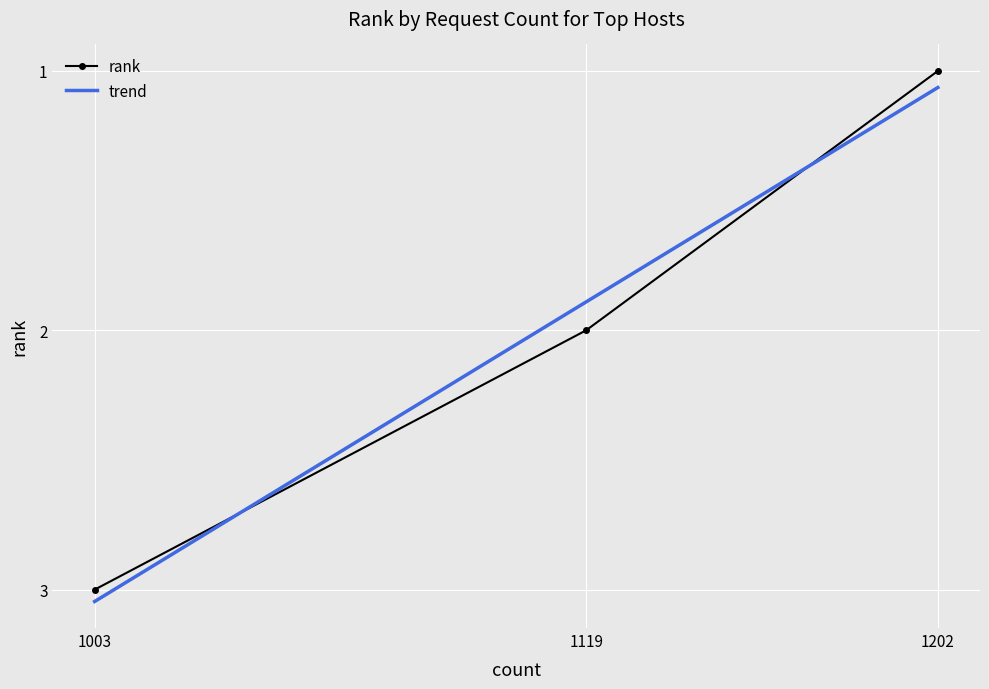

The value at 1119 is 1. True or false?

False